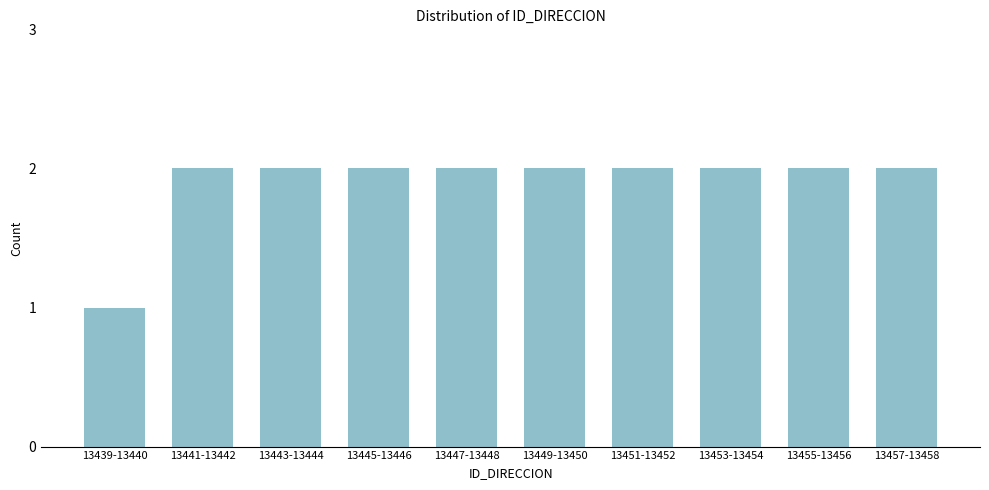

Reading right to left, transcribe all the data shown in this chart.

13457-13458=2	13455-13456=2	13453-13454=2	13451-13452=2	13449-13450=2	13447-13448=2	13445-13446=2	13443-13444=2	13441-13442=2	13439-13440=1